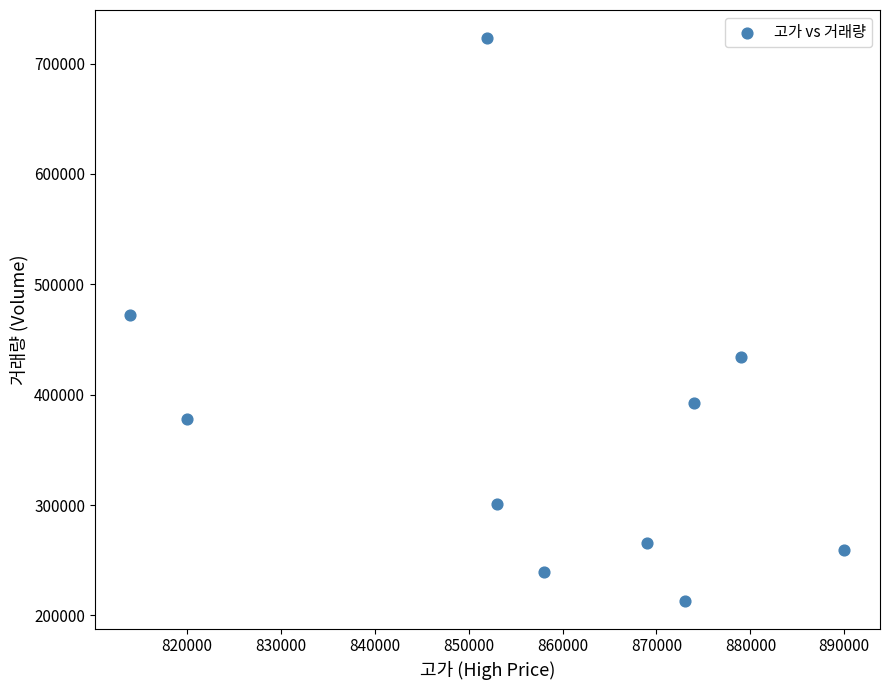

What is the average Y value?

367903